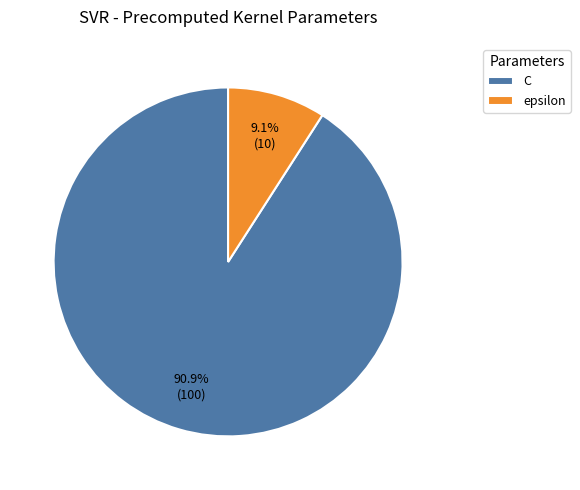

To the nearest percent, what is the difference between the epsilon and C slice percentages?

82%